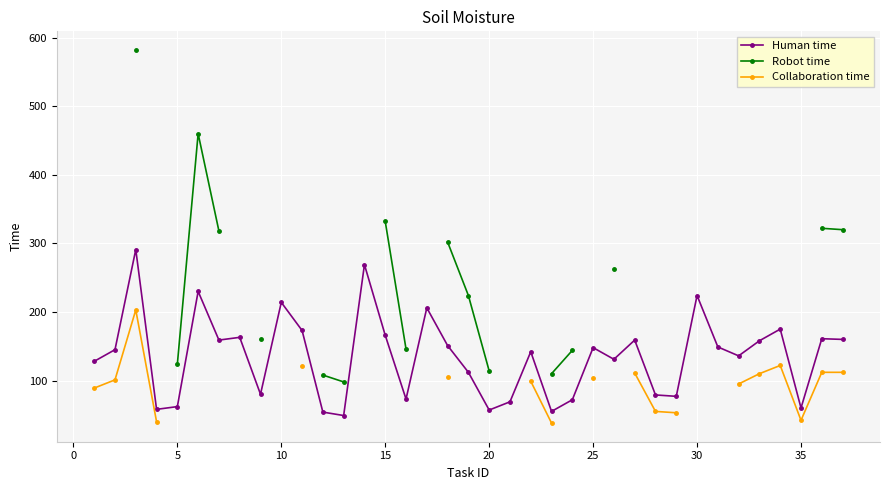

What is the smallest value displayed?

38.0